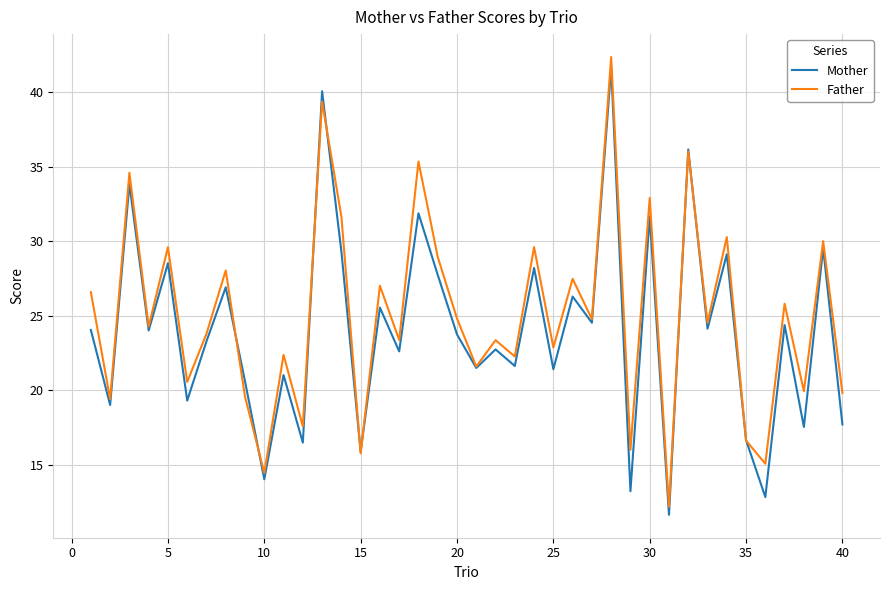

What is the greatest value displayed?

42.4